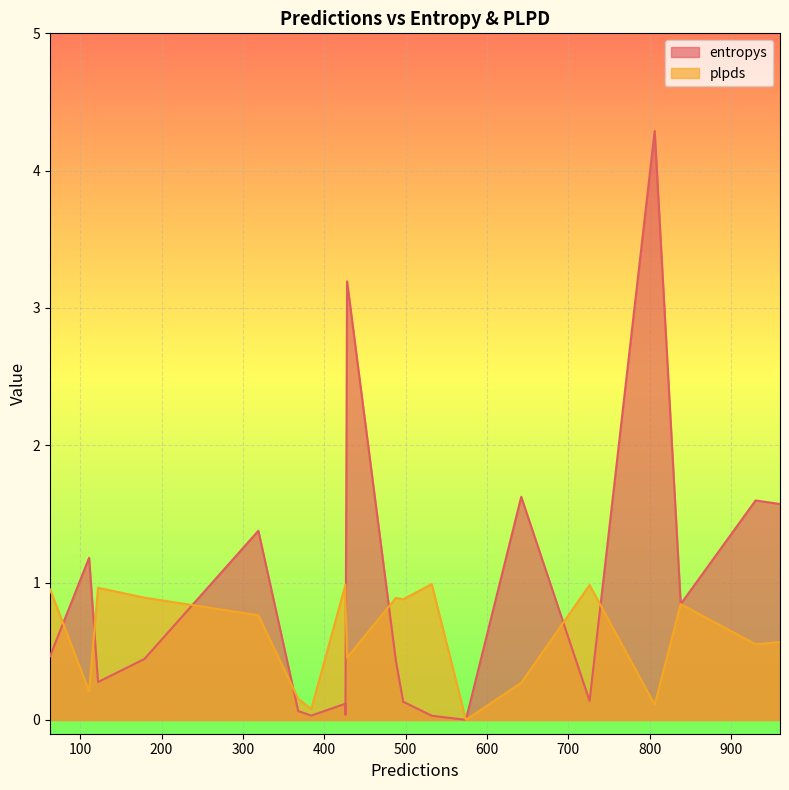

What is the sum of all plpds values?

12.4